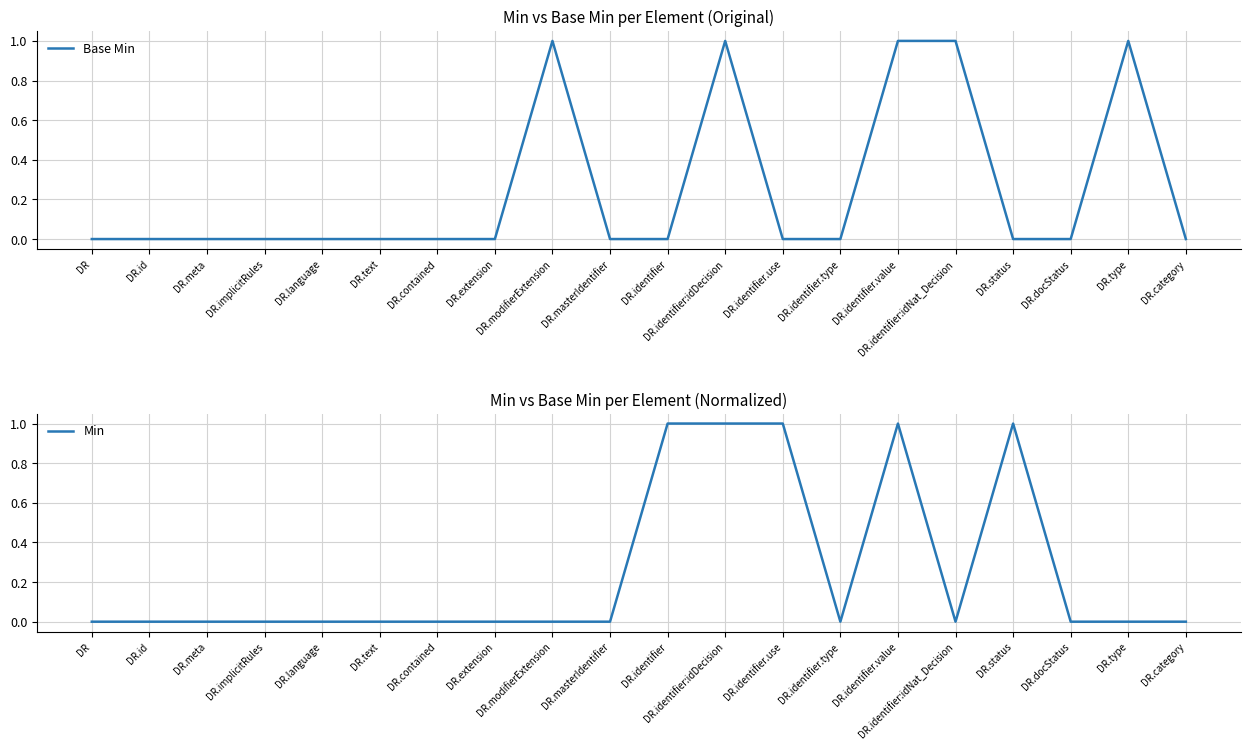

The Min series shows 1 at DR.identifier.value. True or false?

True